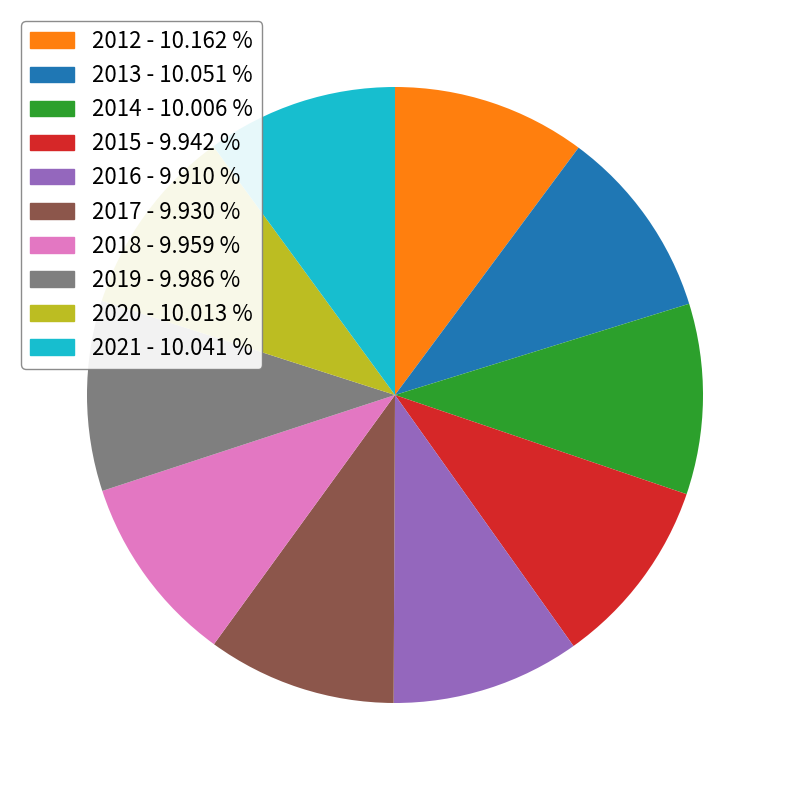

What is the ratio of the value at 2017 to the value at 2018?

1.0